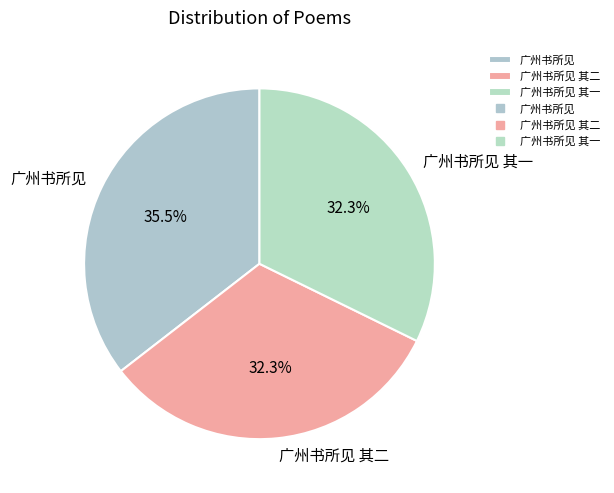

To the nearest percent, what is the difference between the 广州书所见 and 广州书所见 其二 slice percentages?

3%